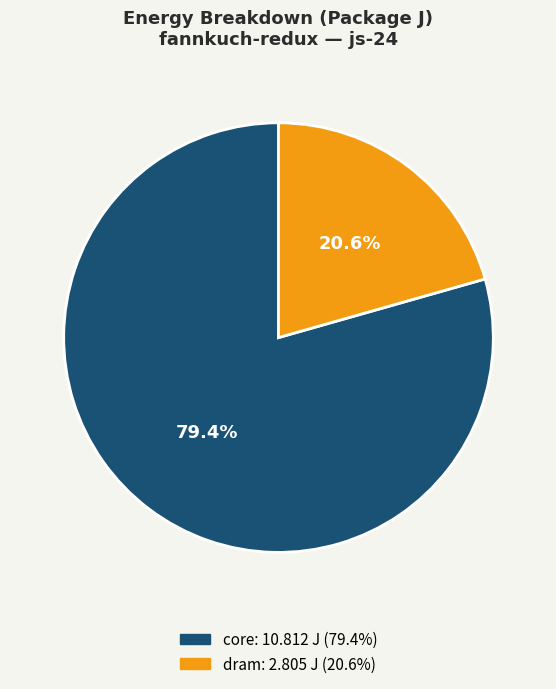

Is there a majority slice in this chart?

Yes